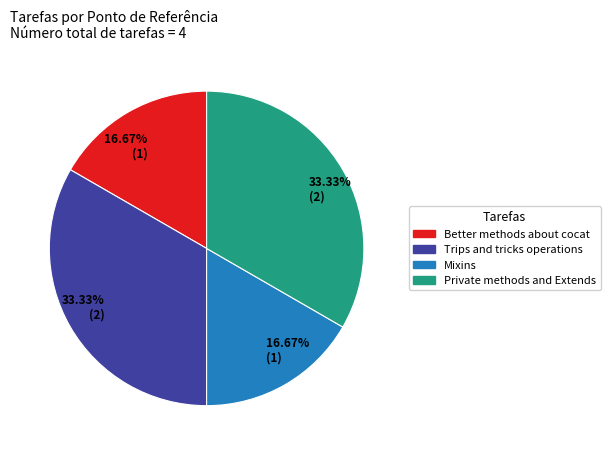

Which has a higher value, Private methods and Extends or Better methods about cocat?

Private methods and Extends